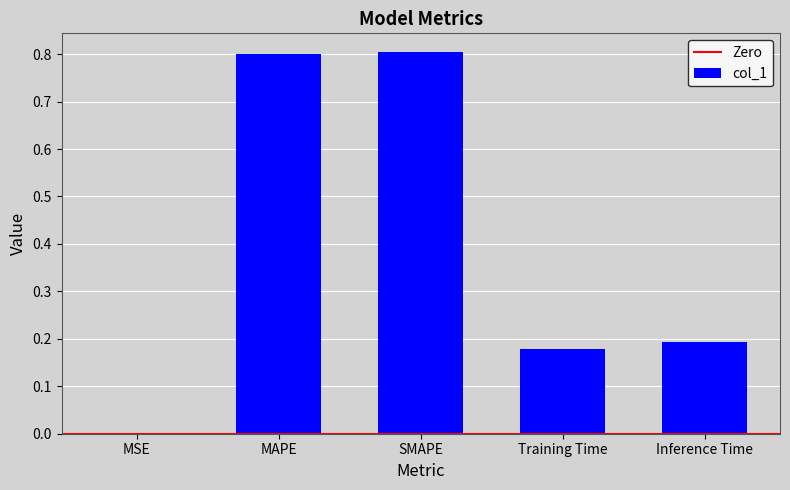

Which has a higher value, MSE or MAPE?

MAPE